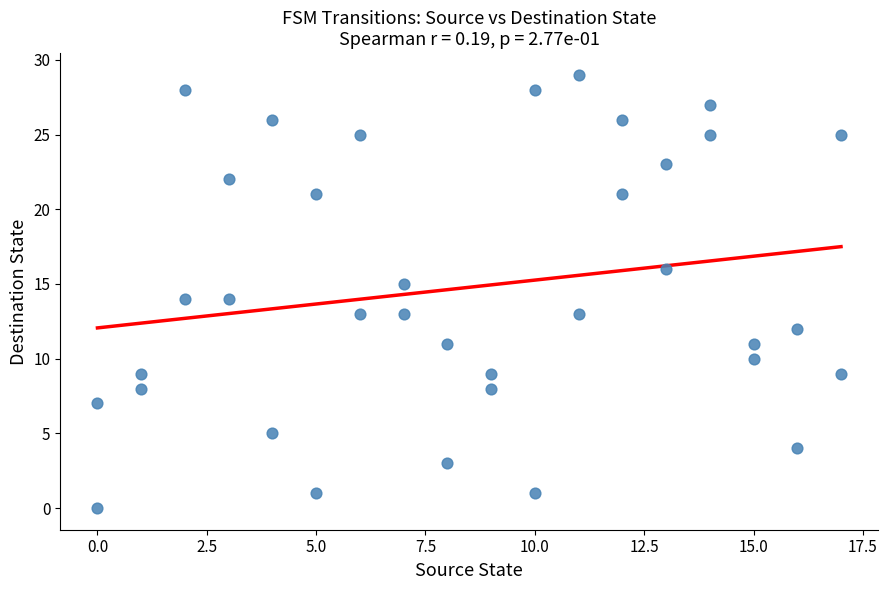

What is the range of X values (max minus min)?

17